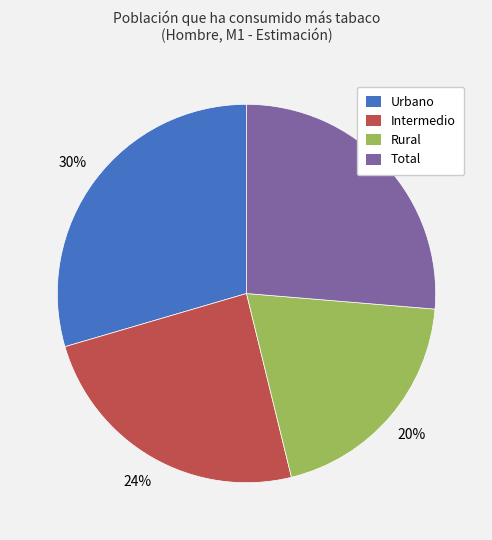

Do Rural and Total together represent more than half of the pie?

No